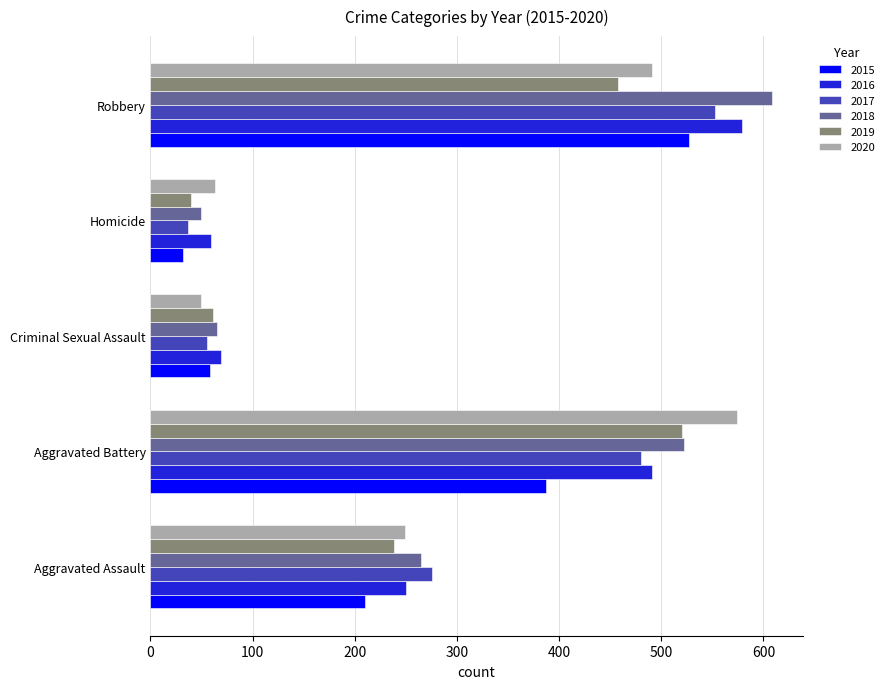

Which series changed the most between Criminal Sexual Assault and Robbery?

2018